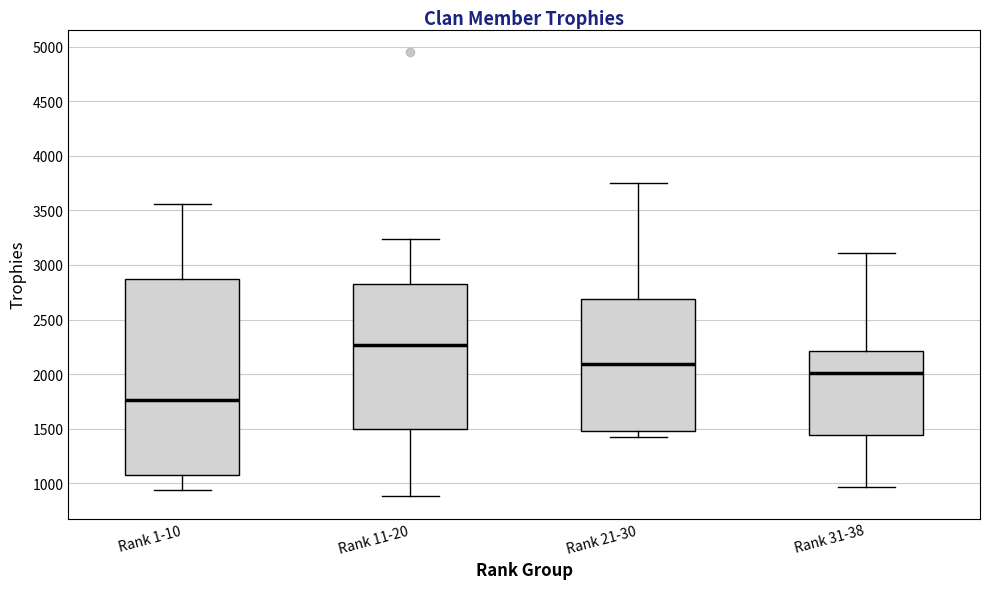

Reading left to right, read every box against the y-axis: the position of its median line, the range the box covers, and the ends of its whiskers. The values are not printed on the chart, so give them approximately, as read against the axis.

Rank 1-10: median 1750, box 1050 to 2850, whiskers 950 to 3550
Rank 11-20: median 2250, box 1500 to 2850, whiskers 900 to 3250
Rank 21-30: median 2100, box 1500 to 2700, whiskers 1400 to 3750
Rank 31-38: median 2000, box 1450 to 2200, whiskers 950 to 3100